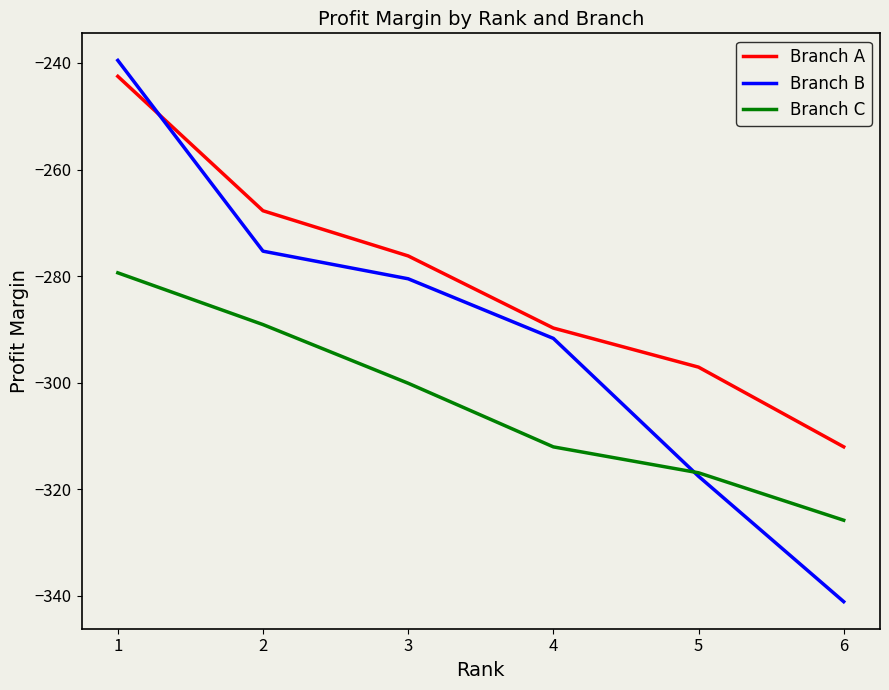

How many series are shown in this chart?

3